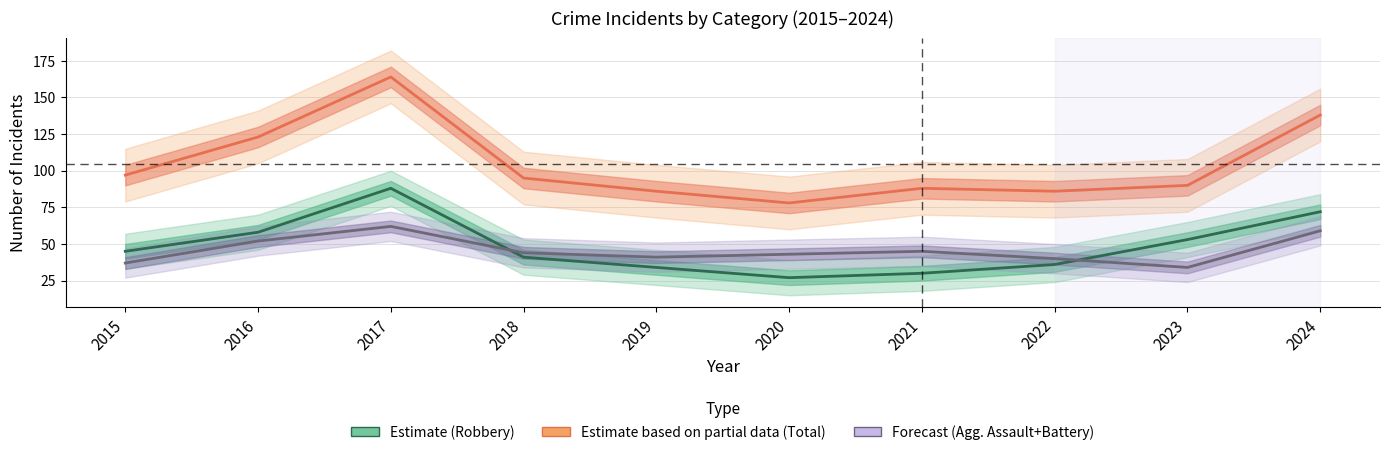

At which category is the sum across all series the highest?

2017